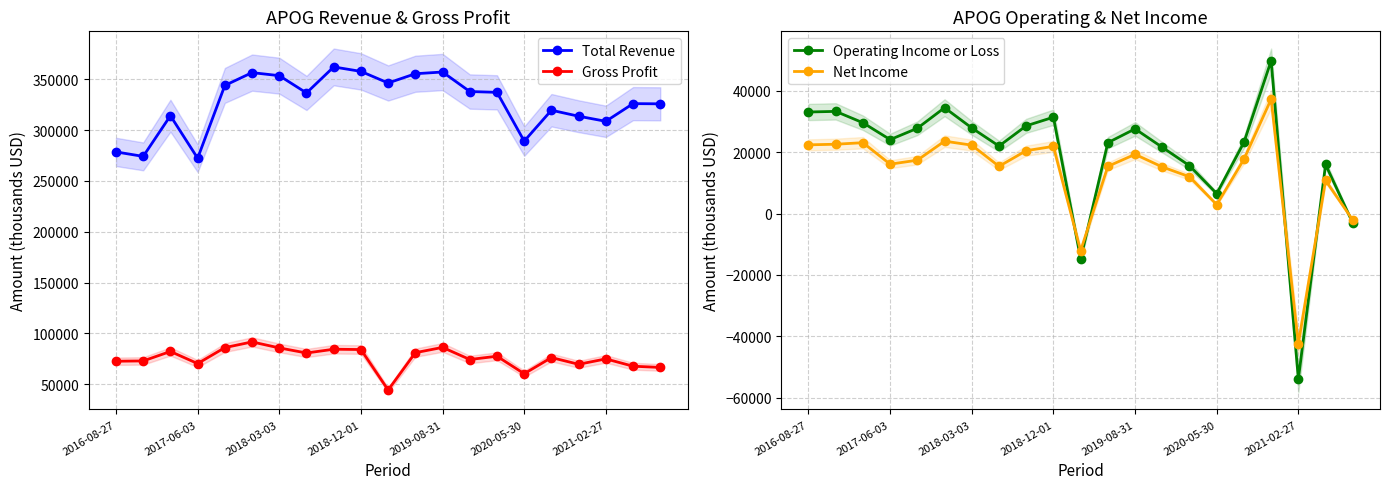

How many values in Operating Income or Loss are above zero?

18